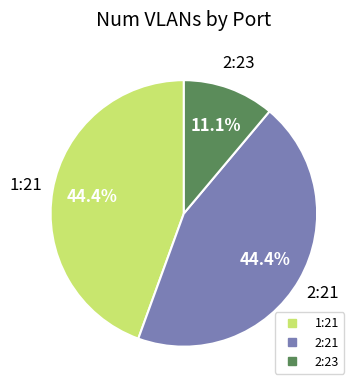

True or false: 2:23 accounts for 11% of the total.

True